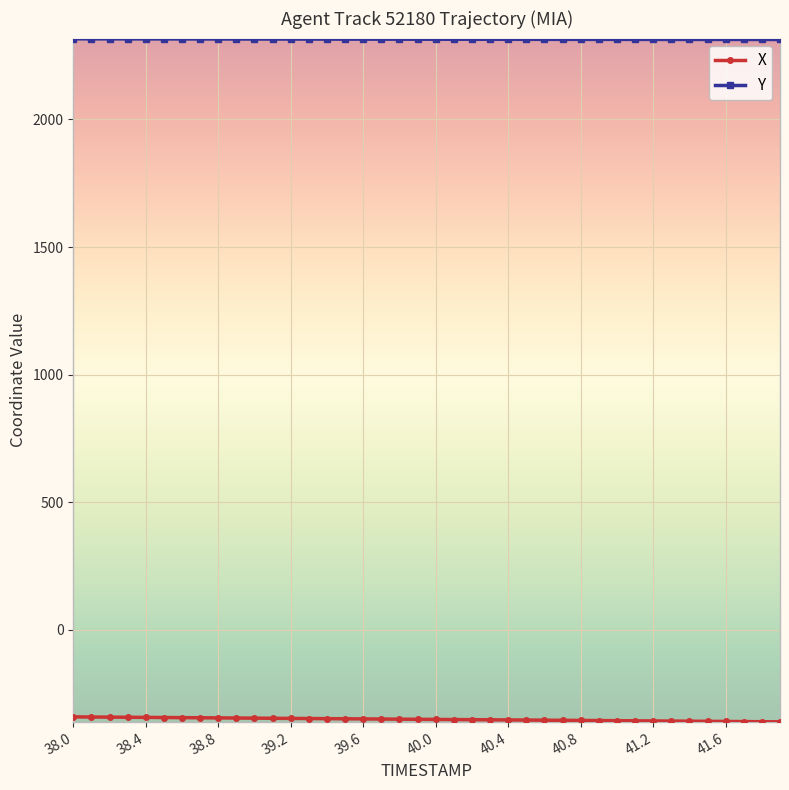

What is the sum of all Y values?

92588.2